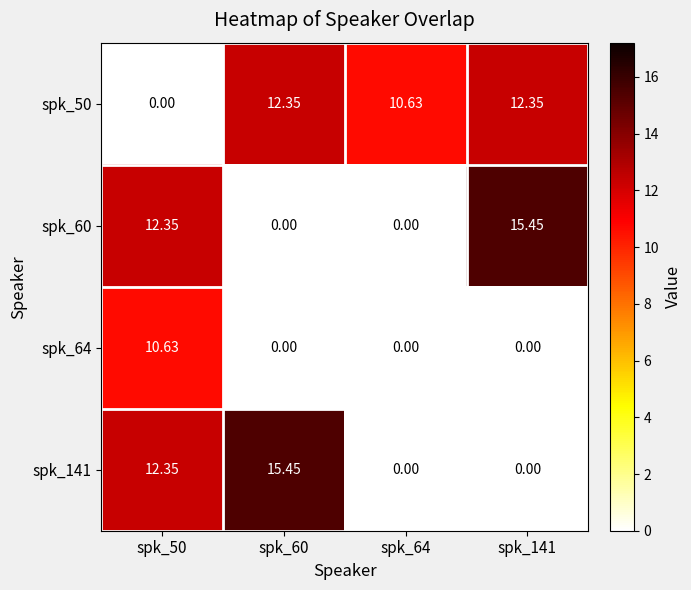

How many distinct data groups are displayed?

4